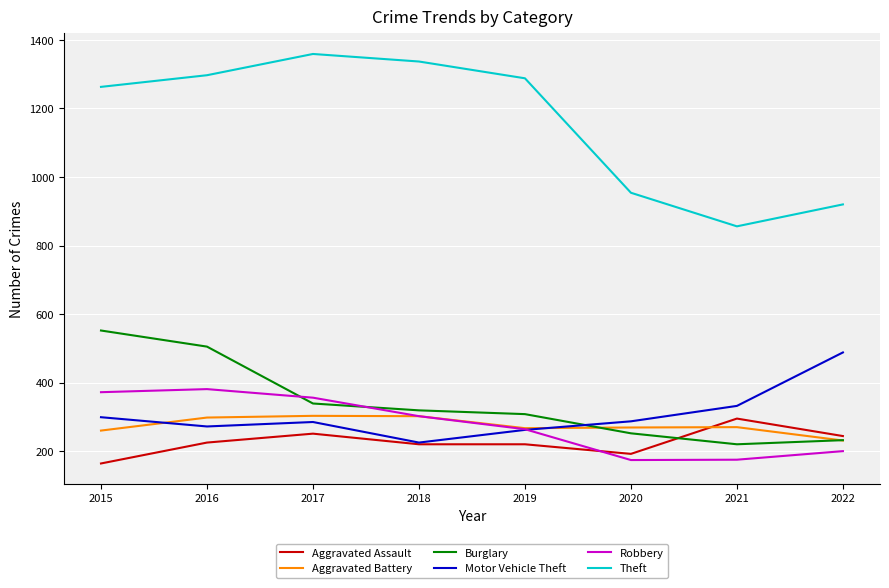

At which category is the sum across all series the highest?

2016